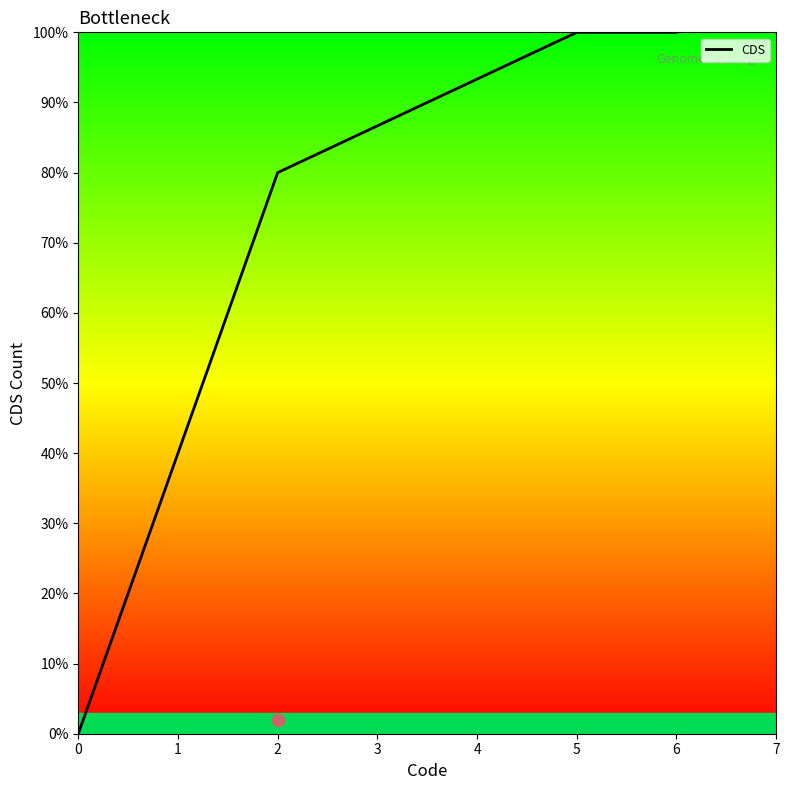

The value of CDS at 2 is 80. True or false?

True